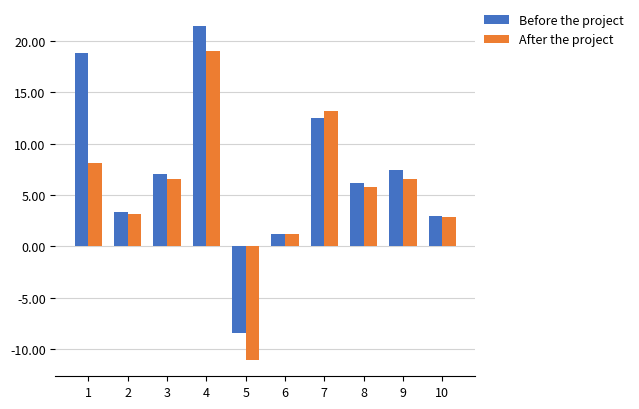

Reading left to right, transcribe all the data shown in this chart.

Before the project: 18.9	3.3	7.0	21.5	-8.5	1.2	12.5	6.2	7.4	2.9
After the project: 8.1	3.1	6.6	19.0	-11.0	1.2	13.2	5.8	6.6	2.9